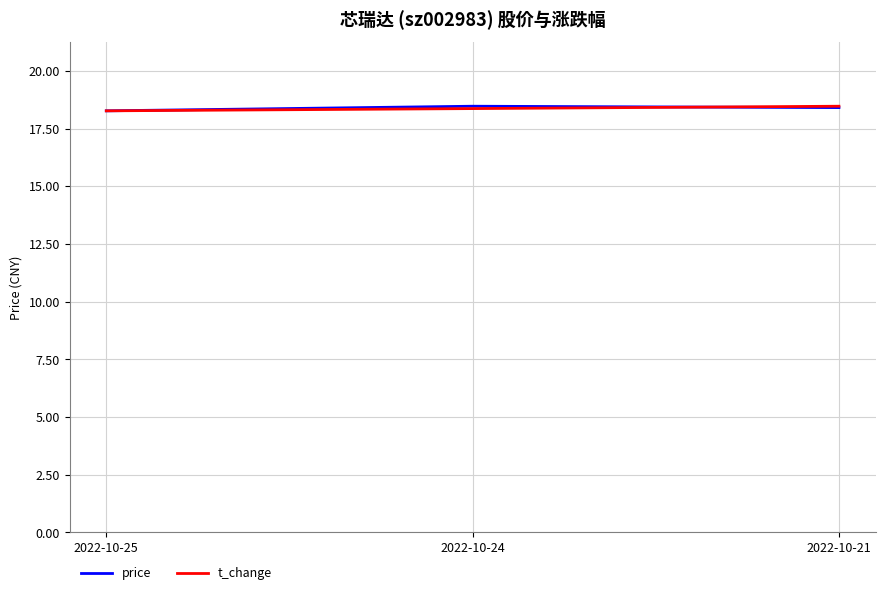

What is the average value of the price series?

18.4